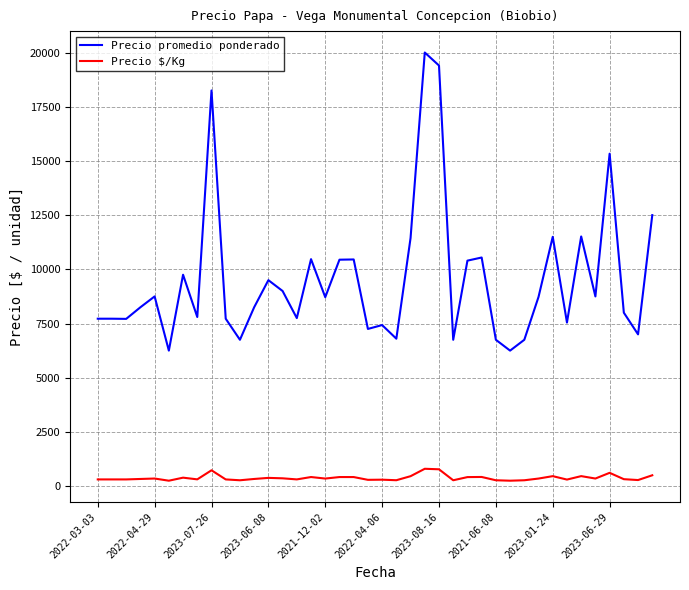

List the series in order of their overall mean, highest first.

Precio promedio ponderado, Precio $/Kg